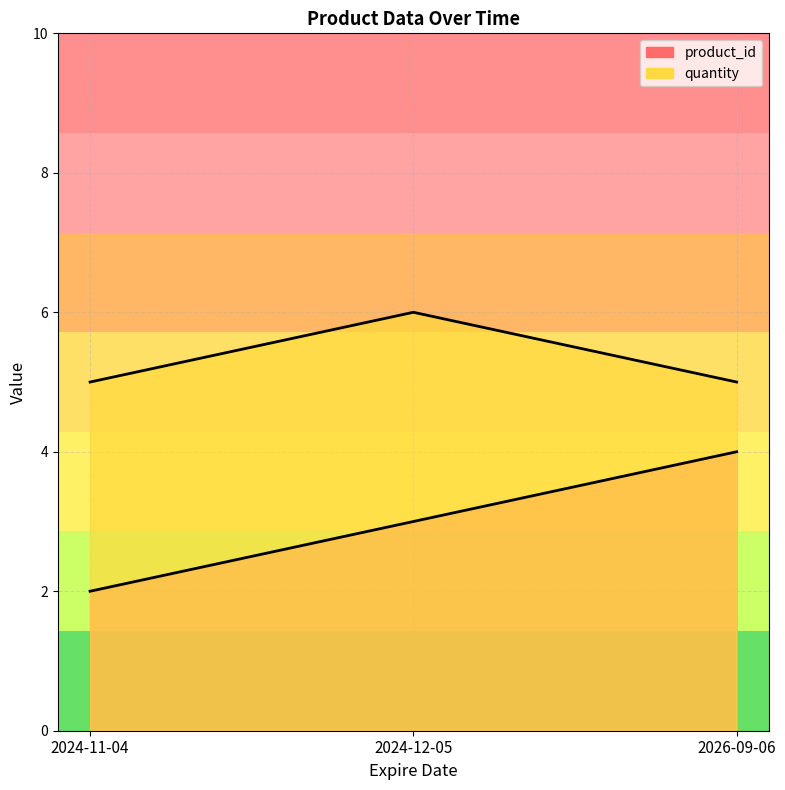

Reading left to right, extract all data points from this chart.

product_id: 2	3	4
quantity: 5	6	5